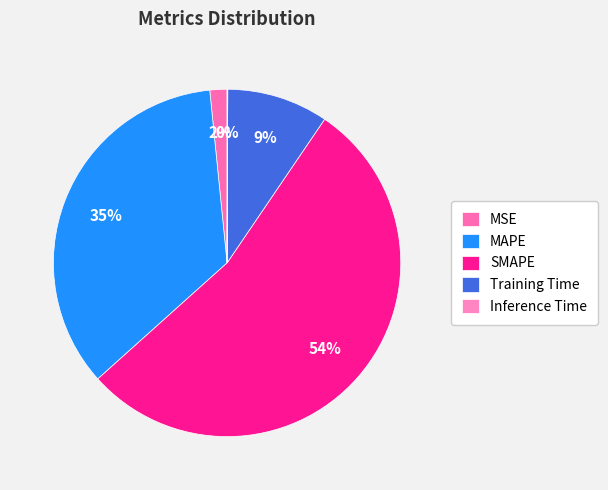

What is the change in value from MSE to MAPE?

+0.7